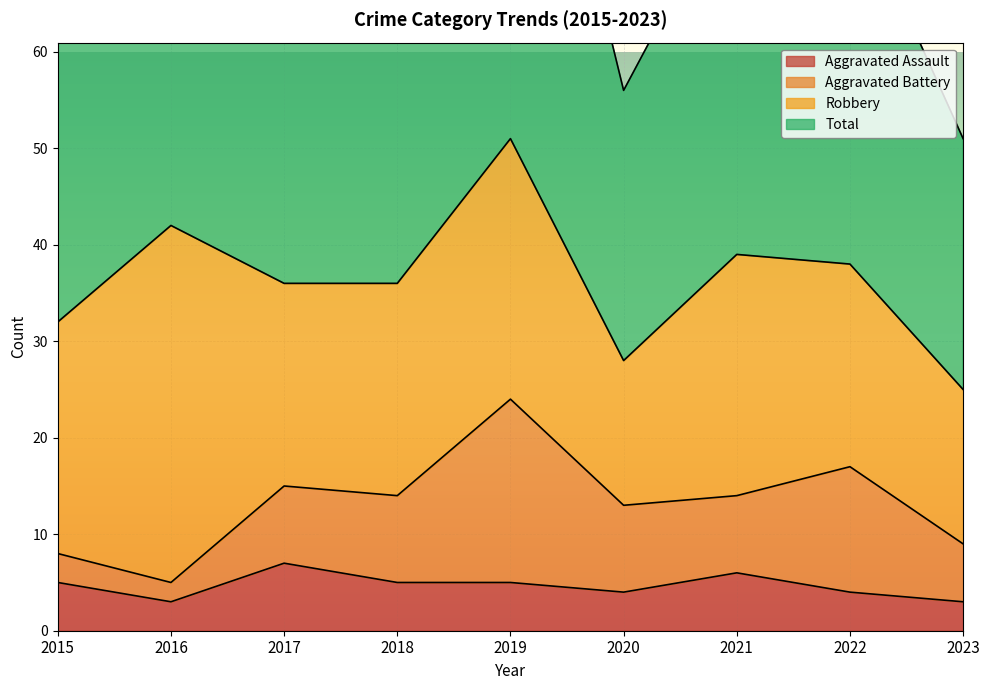

Which category has the highest value across all series?

2019